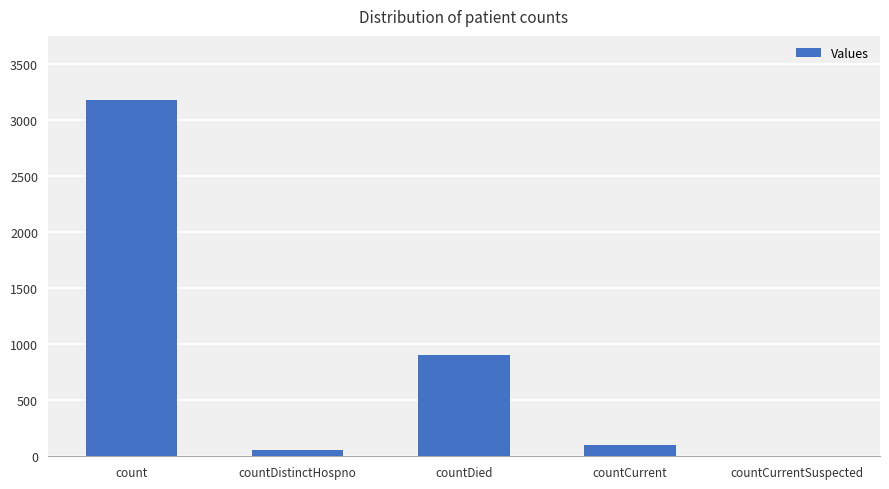

What is the maximum value shown in the chart?

3182